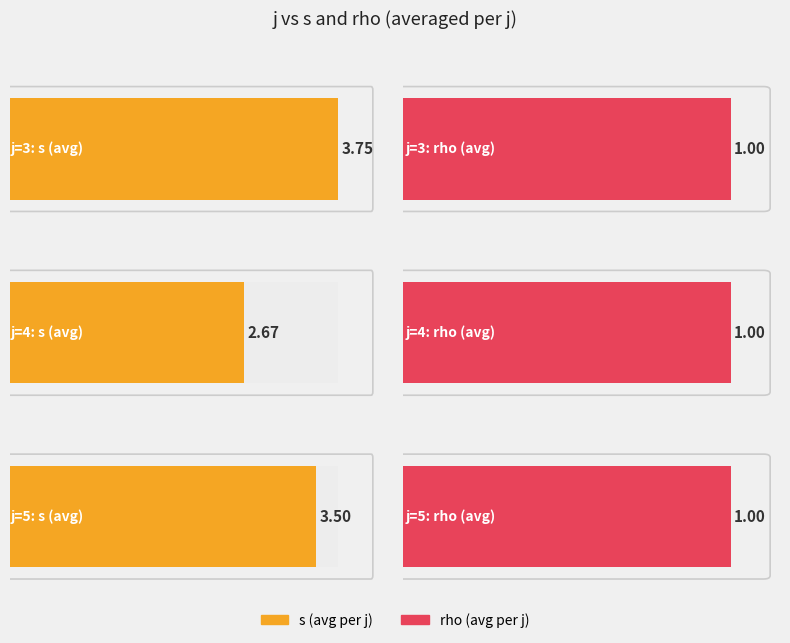

Which series changed the most between 3 and 5?

s